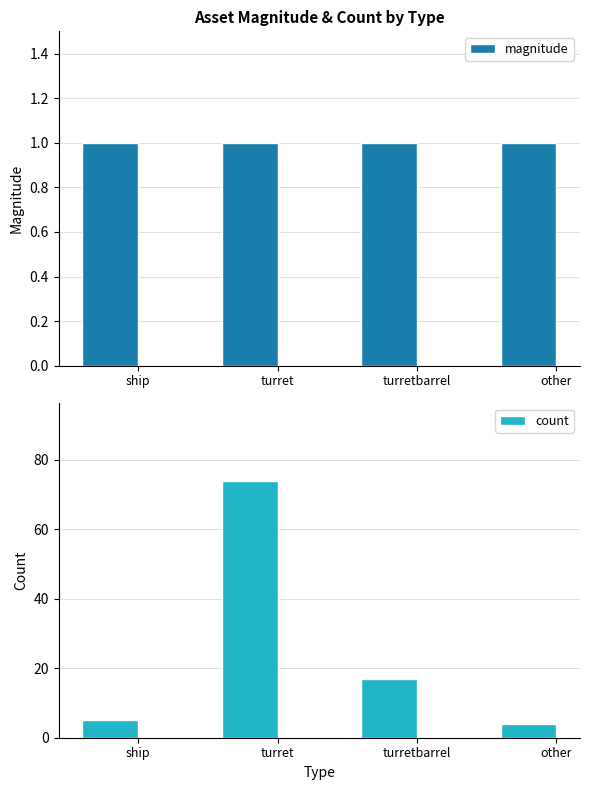

At turret, list the series in order from smallest to largest.

magnitude, count